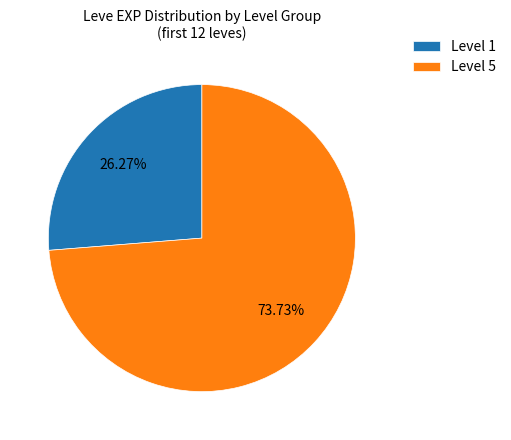

What is the largest slice in the pie chart?

Level 5